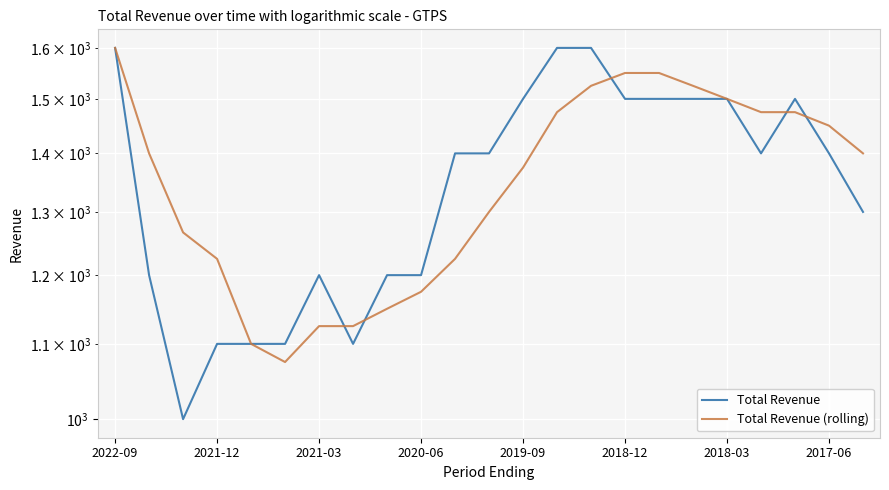

Reading right to left, what are all the values shown in this chart?

Total Revenue: 1300.0	1400.0	1500.0	1400.0	1500.0	1500.0	1500.0	1500.0	1600.0	1600.0	1500.0	1400.0	1400.0	1200.0	1200.0	1100.0	1200.0	1100.0	1100.0	1100.0	1000.0	1200.0	1600.0
Total Revenue (rolling): 1400.0	1450.0	1475.0	1475.0	1500.0	1525.0	1550.0	1550.0	1525.0	1475.0	1375.0	1300.0	1225.0	1175.0	1150.0	1125.0	1125.0	1075.0	1100.0	1225.0	1266.7	1400.0	1600.0